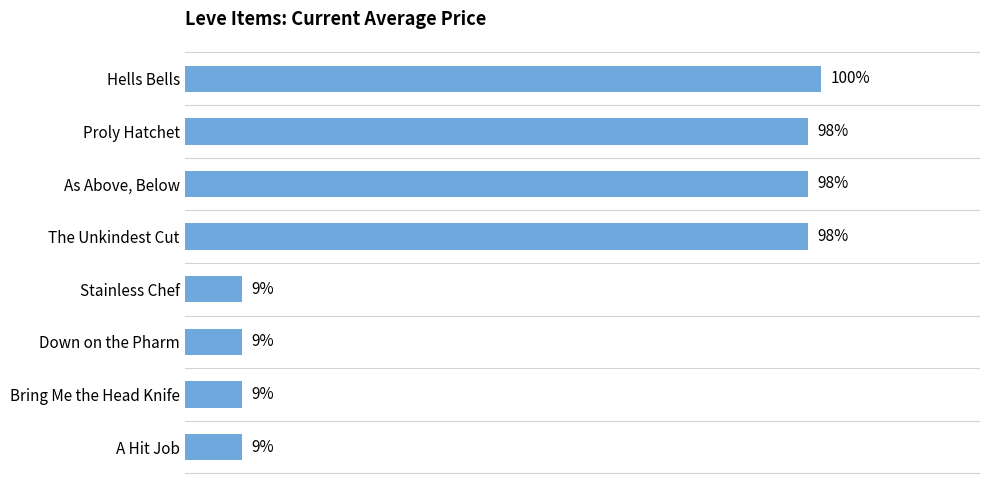

Which has a higher value, As Above, Below or Hells Bells?

Hells Bells